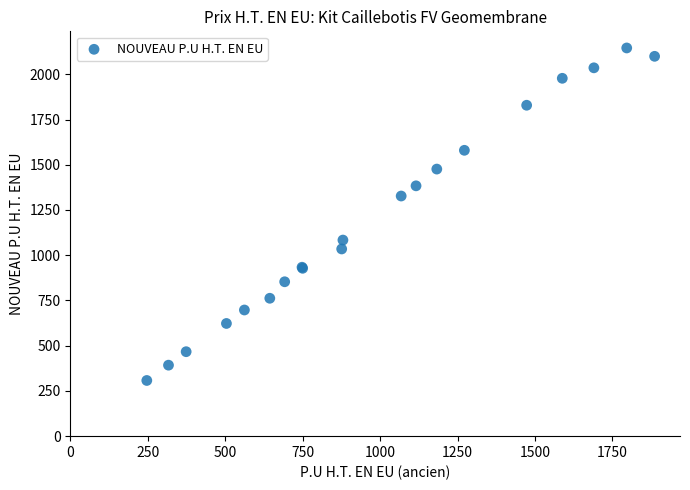

What Y value in the scatter plot is closest to 1226?

1327.1